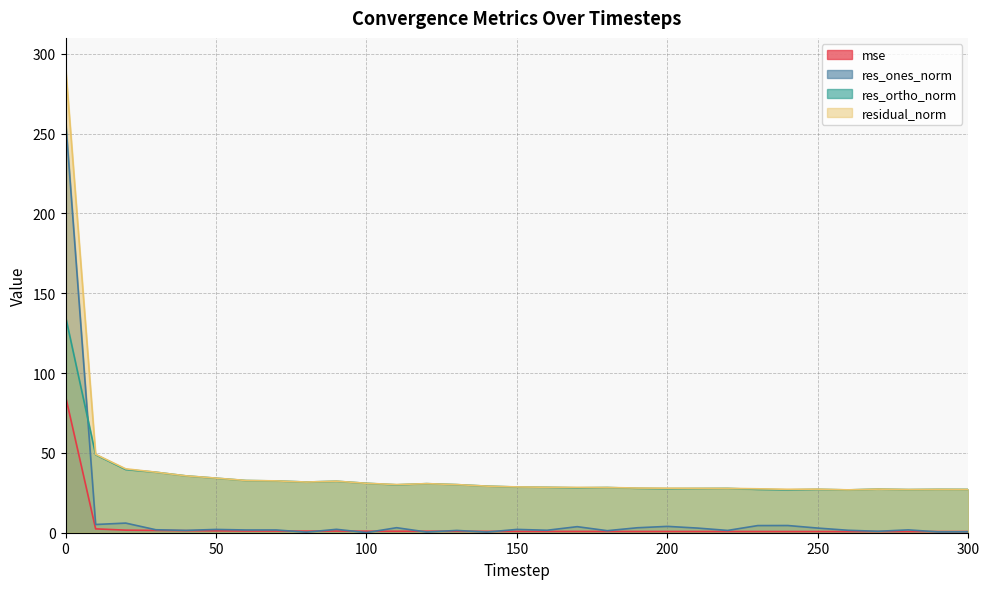

Reading right to left, extract all data points from this chart.

mse: 300=0.7	290=0.7	280=0.7	270=0.7	260=0.7	250=0.7	240=0.7	230=0.8	220=0.8	210=0.8	200=0.8	190=0.8	180=0.8	170=0.8	160=0.8	150=0.8	140=0.9	130=0.9	120=0.9	110=0.9	100=1.0	90=1.0	80=1.0	70=1.1	60=1.1	50=1.2	40=1.3	30=1.4	20=1.6	10=2.4	0=85.5
res_ones_norm: 300=0.6	290=0.5	280=1.8	270=0.9	260=1.5	250=2.9	240=4.5	230=4.5	220=1.4	210=2.9	200=4.0	190=3.1	180=1.3	170=3.8	160=1.5	150=2.1	140=0.4	130=1.4	120=0.4	110=3.1	100=0.1	90=2.1	80=0.4	70=1.7	60=1.7	50=2.0	40=1.5	30=1.9	20=6.0	10=5.2	0=259.1
res_ortho_norm: 300=27.1	290=27.2	280=27.0	270=27.3	260=26.8	250=27.2	240=26.8	230=27.2	220=27.8	210=27.7	200=27.6	190=27.8	180=28.3	170=28.1	160=28.4	150=28.6	140=29.2	130=30.1	120=30.7	110=30.0	100=31.0	90=32.2	80=31.8	70=32.4	60=32.7	50=34.2	40=35.6	30=37.9	20=39.6	10=48.9	0=135.5
residual_norm: 300=27.1	290=27.2	280=27.1	270=27.3	260=26.9	250=27.3	240=27.2	230=27.5	220=27.8	210=27.8	200=27.9	190=28.0	180=28.3	170=28.4	160=28.5	150=28.7	140=29.2	130=30.2	120=30.7	110=30.2	100=31.0	90=32.3	80=31.8	70=32.5	60=32.7	50=34.2	40=35.6	30=37.9	20=40.0	10=49.1	0=292.4